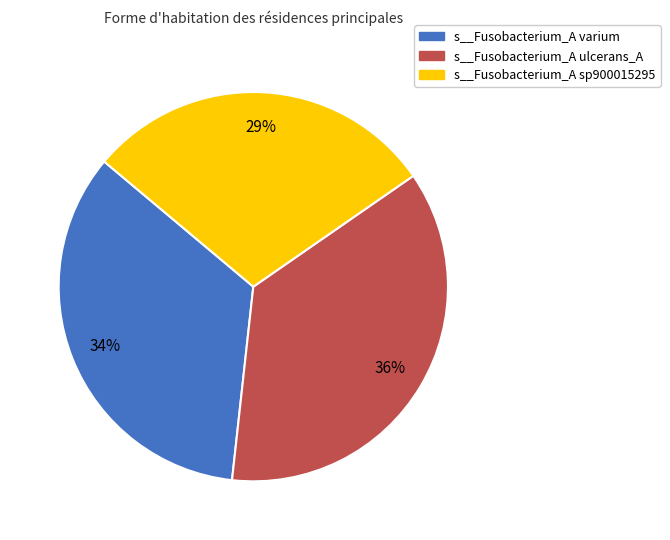

Do s__Fusobacterium_A ulcerans_A and s__Fusobacterium_A sp900015295 together represent more than half of the pie?

Yes